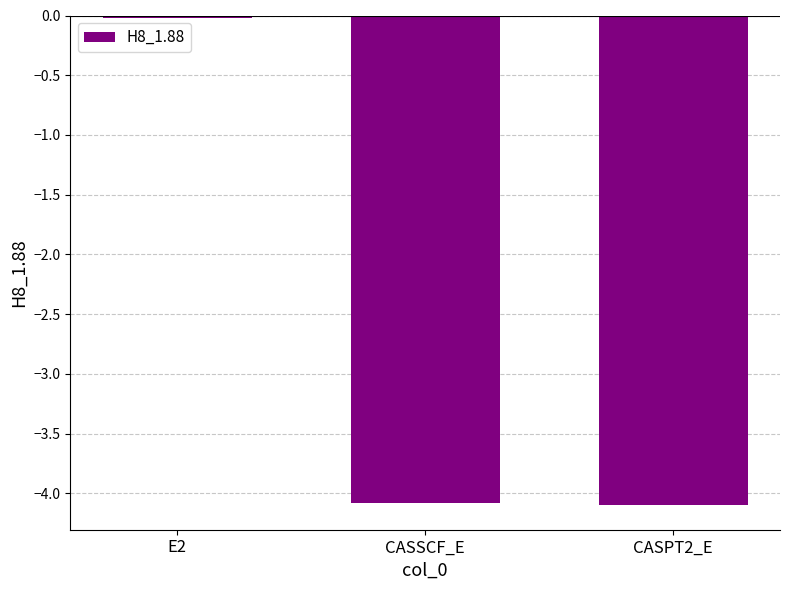

What is the value of the 3rd bar from the left?

-4.1